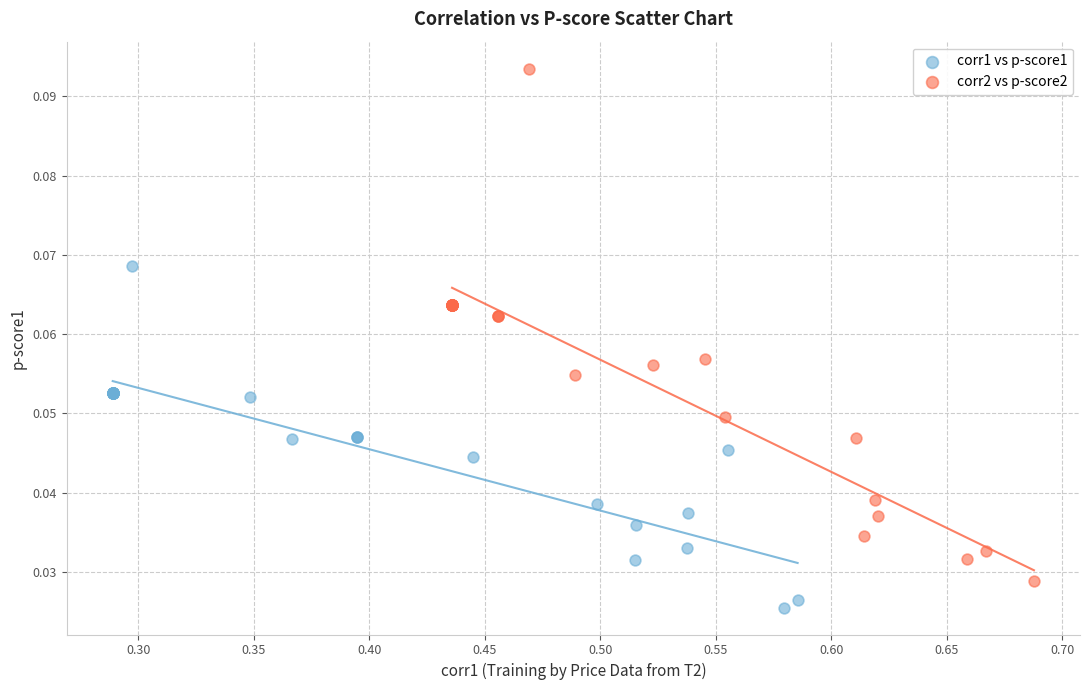

Which series contains the highest Y value?

corr2 vs p-score2